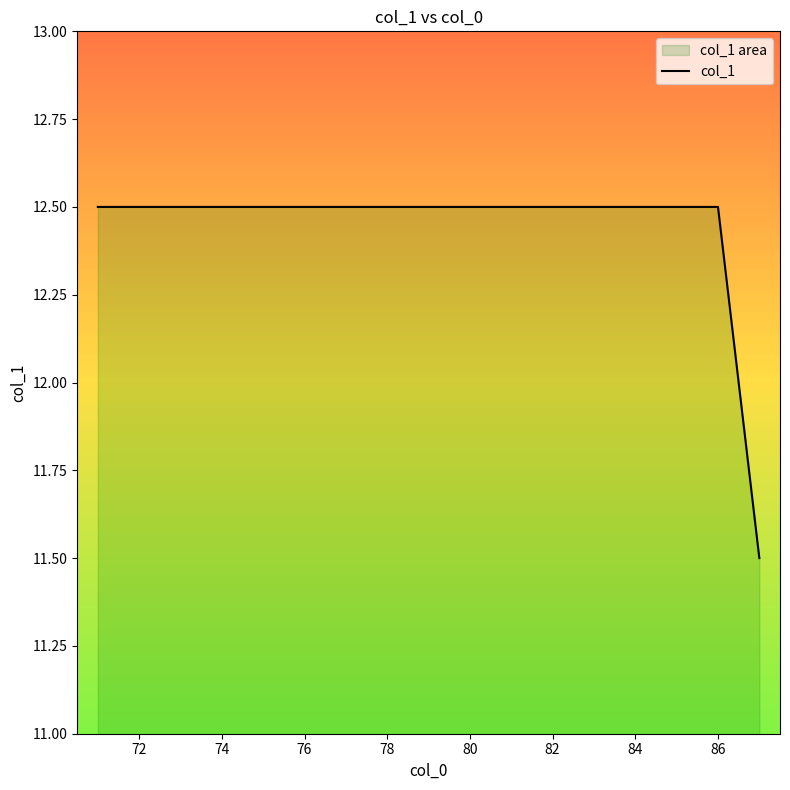

Is it true that the value at 82 is 20.5?

False